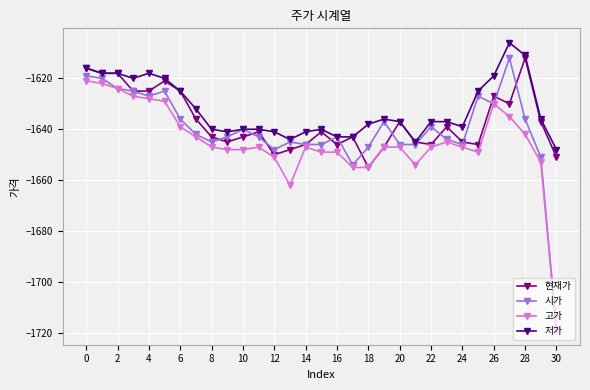

Which series has the largest range (max minus min)?

시가